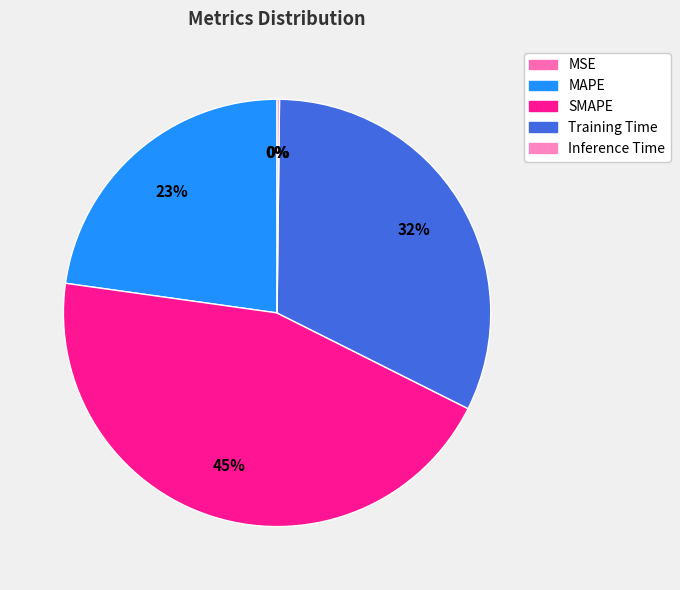

Count the number of slices in the pie.

5